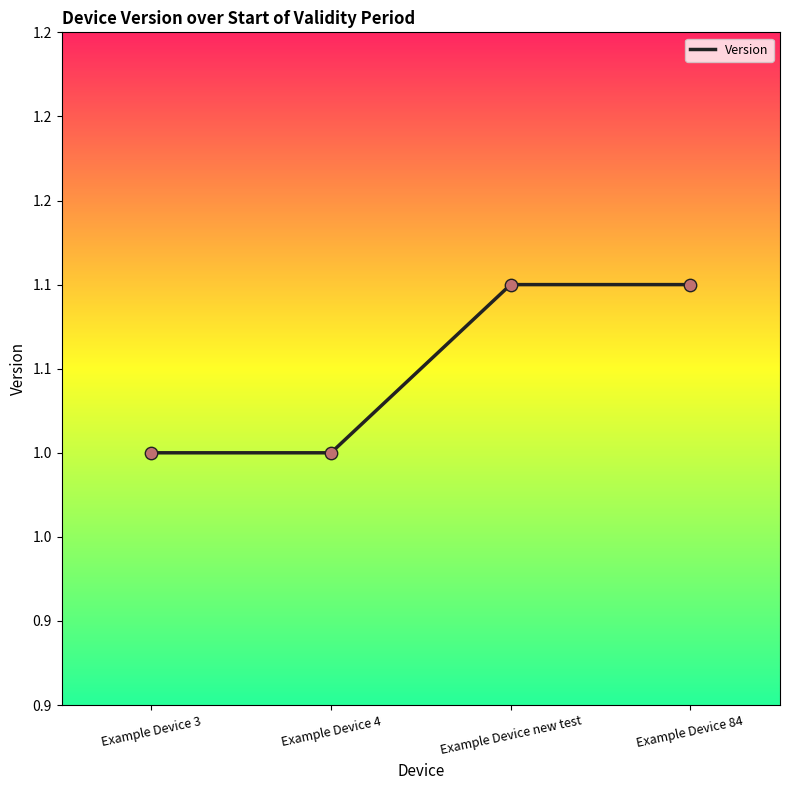

Approximately how many times larger is the value at Example Device 84 compared to Example Device new test?

1.0